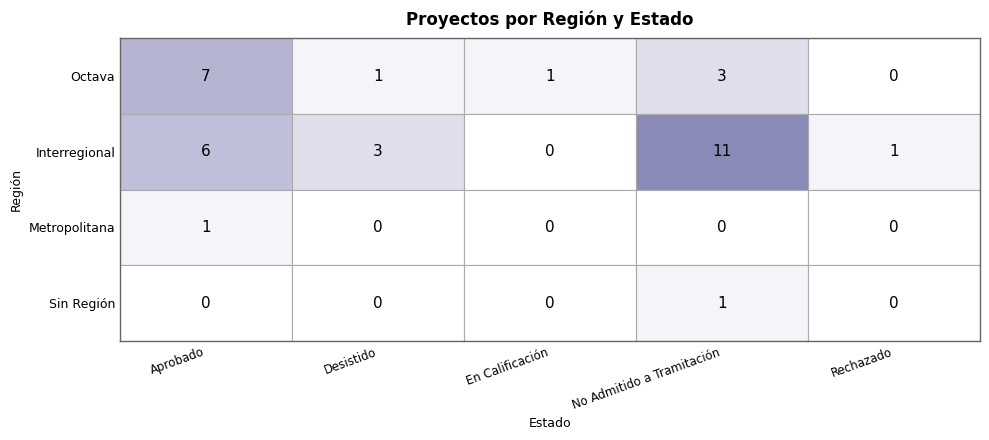

What is the difference between the maximum and second lowest values in the Rechazado series?

1